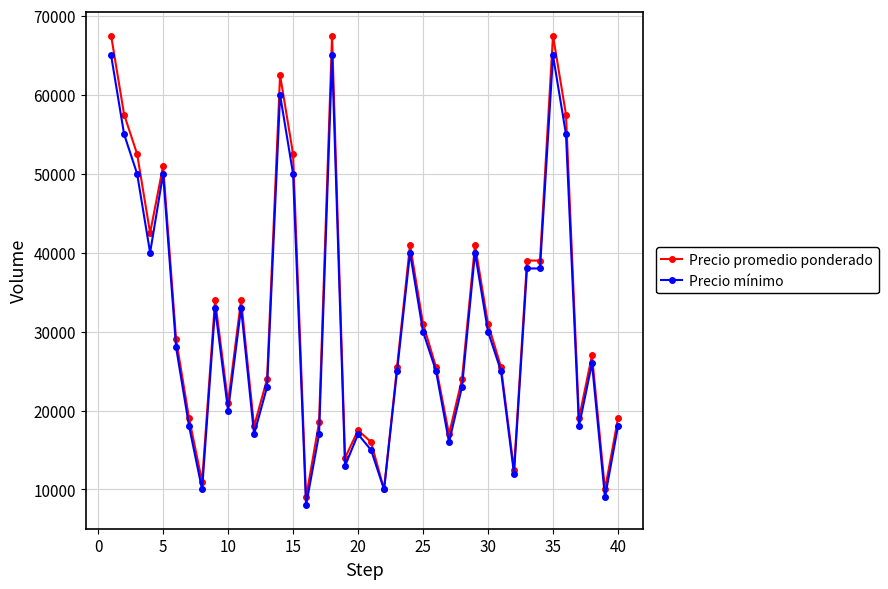

What is the sum of all Precio mínimo values?

1230000